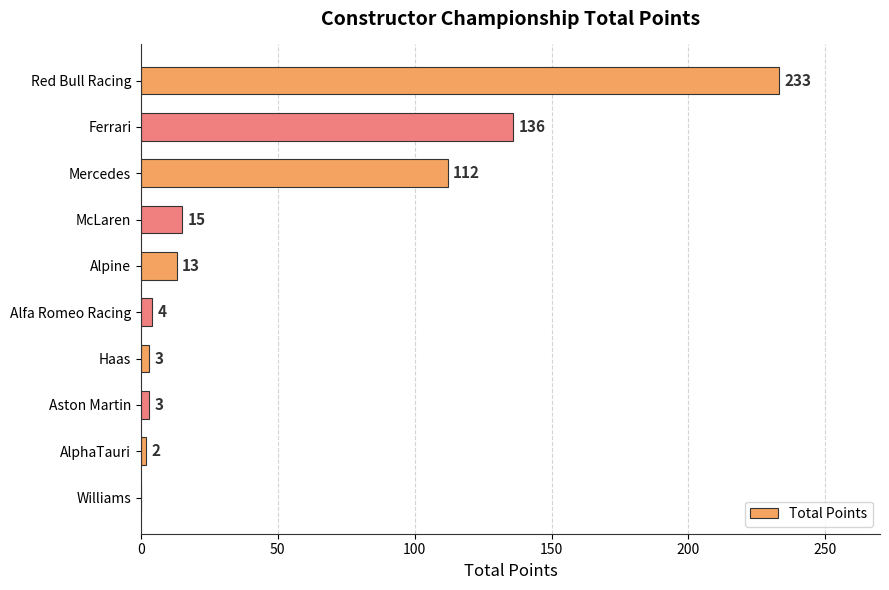

Which category has the highest value across all series?

Red Bull Racing